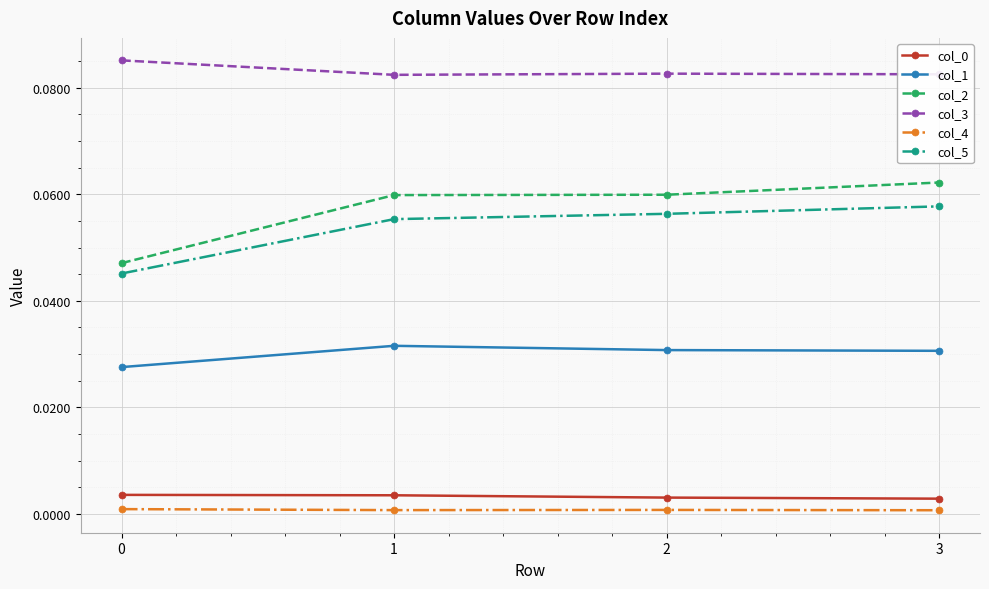

True or false: col_5 and col_2 intersect in this chart.

False